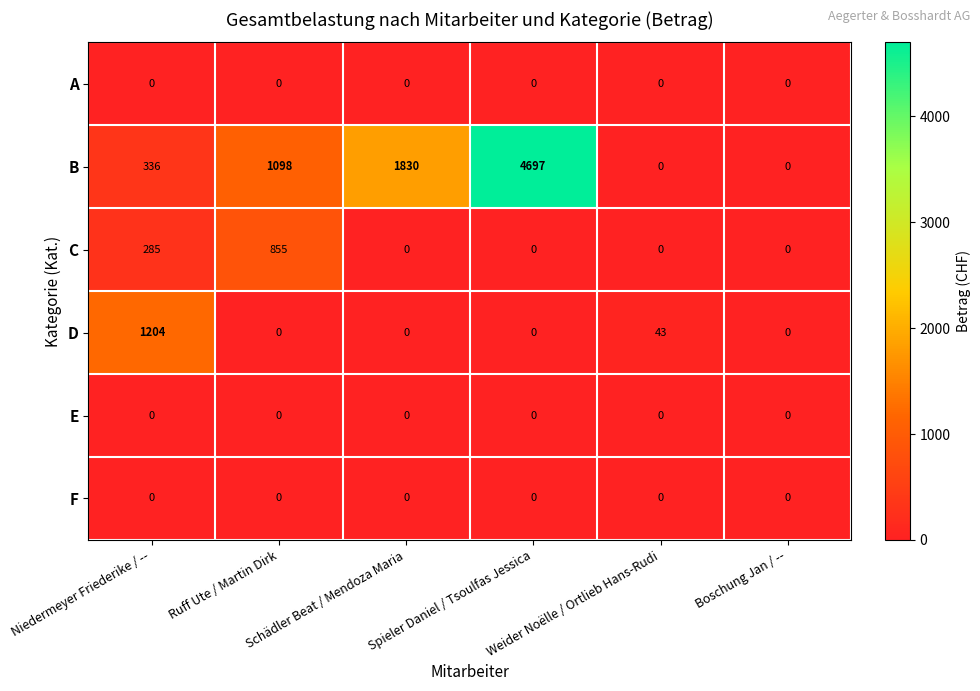

Which series has the largest range (max minus min)?

B